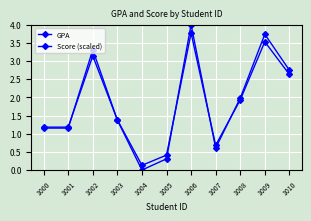

How many data points in Score (scaled) are above 1?

8